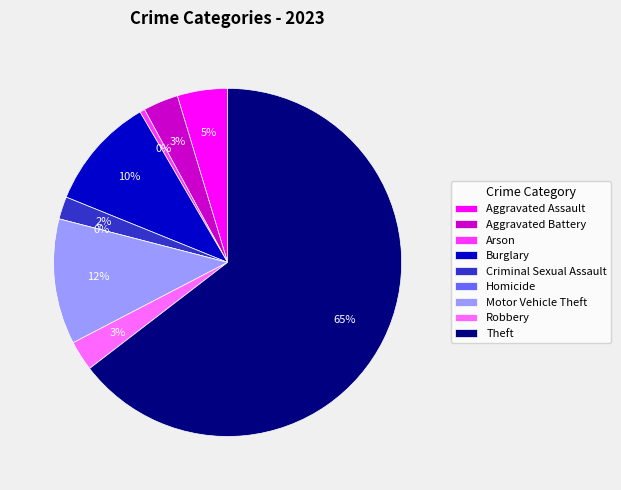

The Aggravated Battery slice represents 3% of the pie. True or false?

True